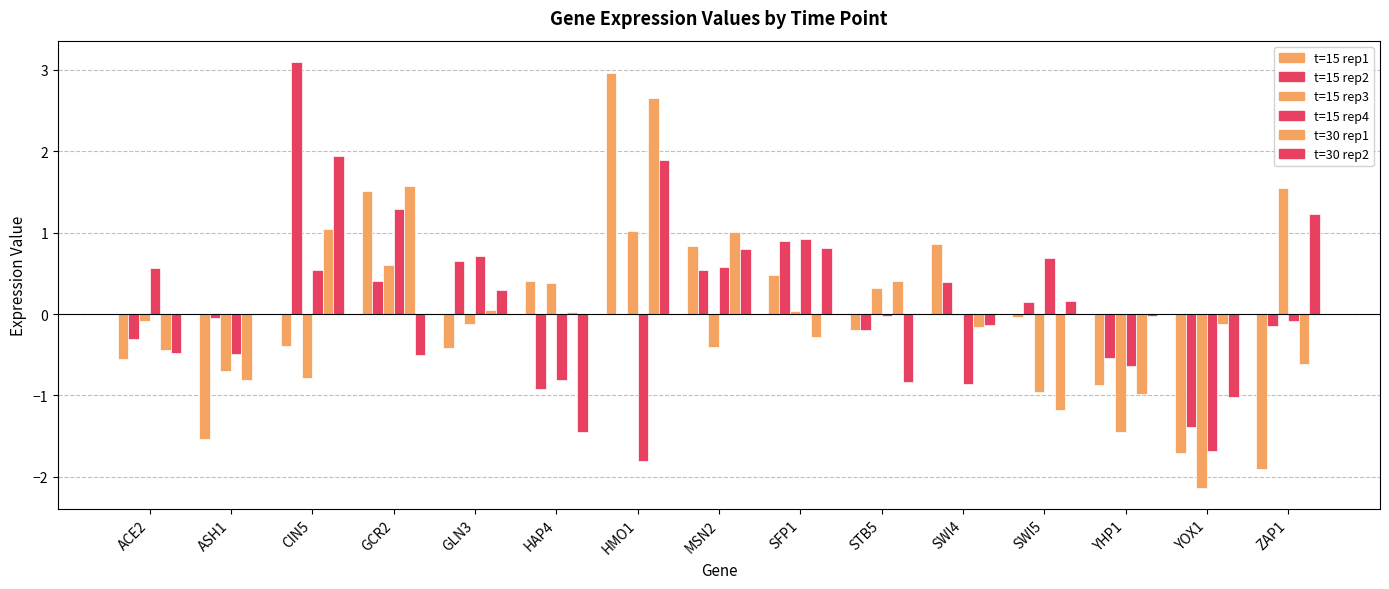

Does the chart contain stacked bars?

No